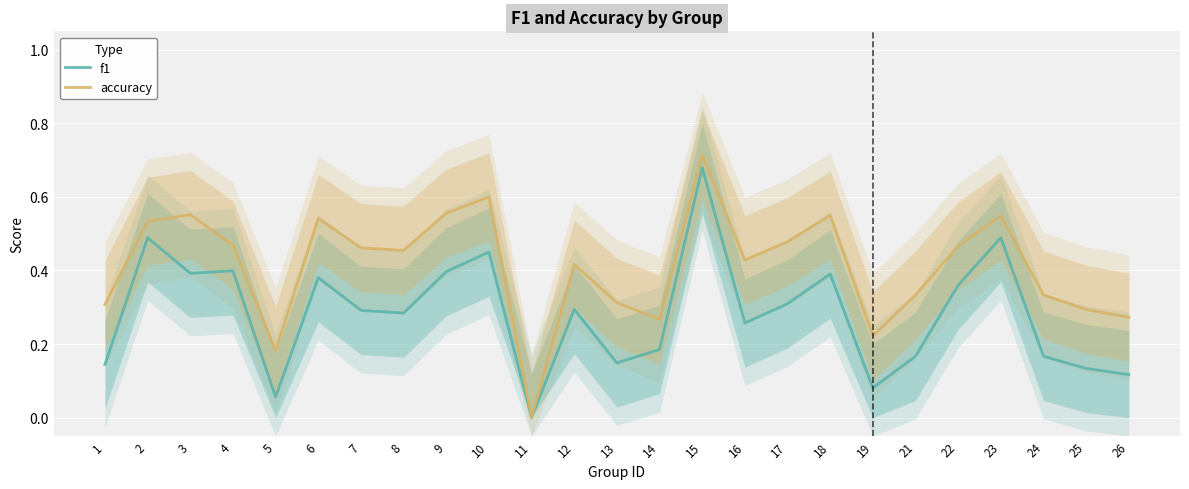

True or false: accuracy and f1 intersect in this chart.

False